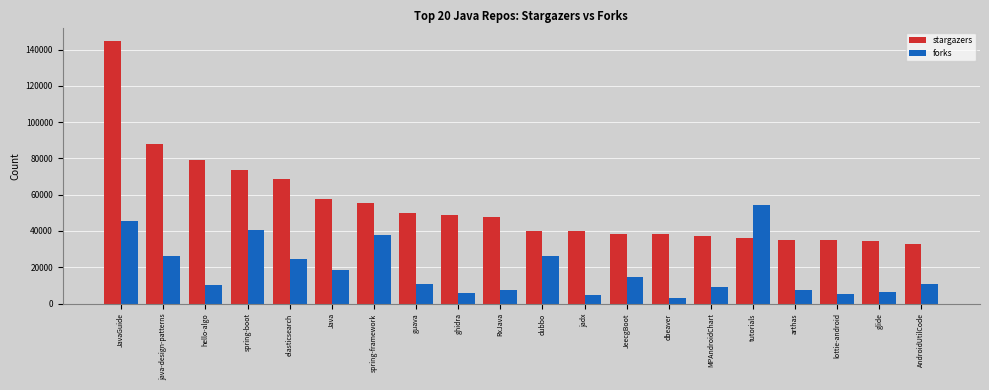

The stargazers series shows 7800 at tutorials. True or false?

False